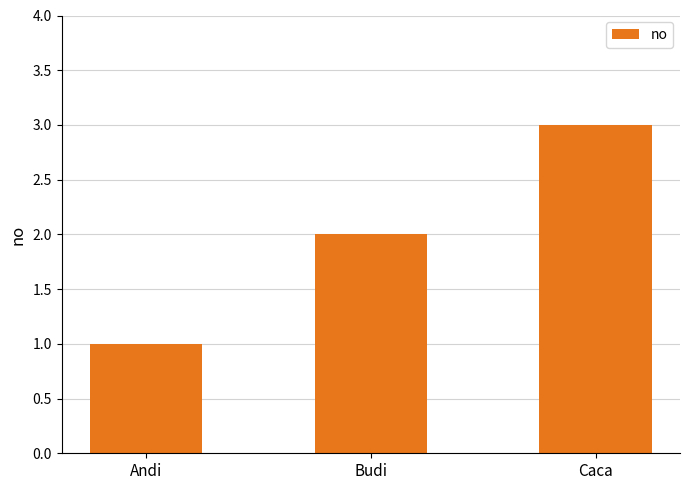

What position from the right is Andi?

3